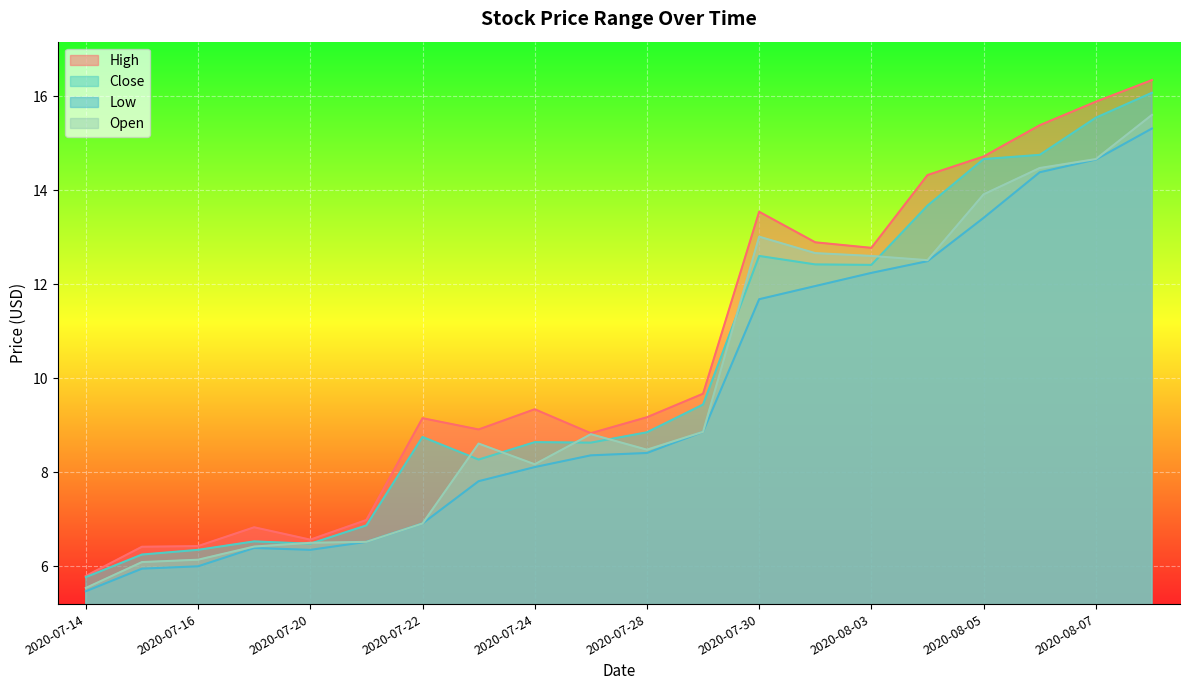

What is the maximum value shown in the chart?

16.3